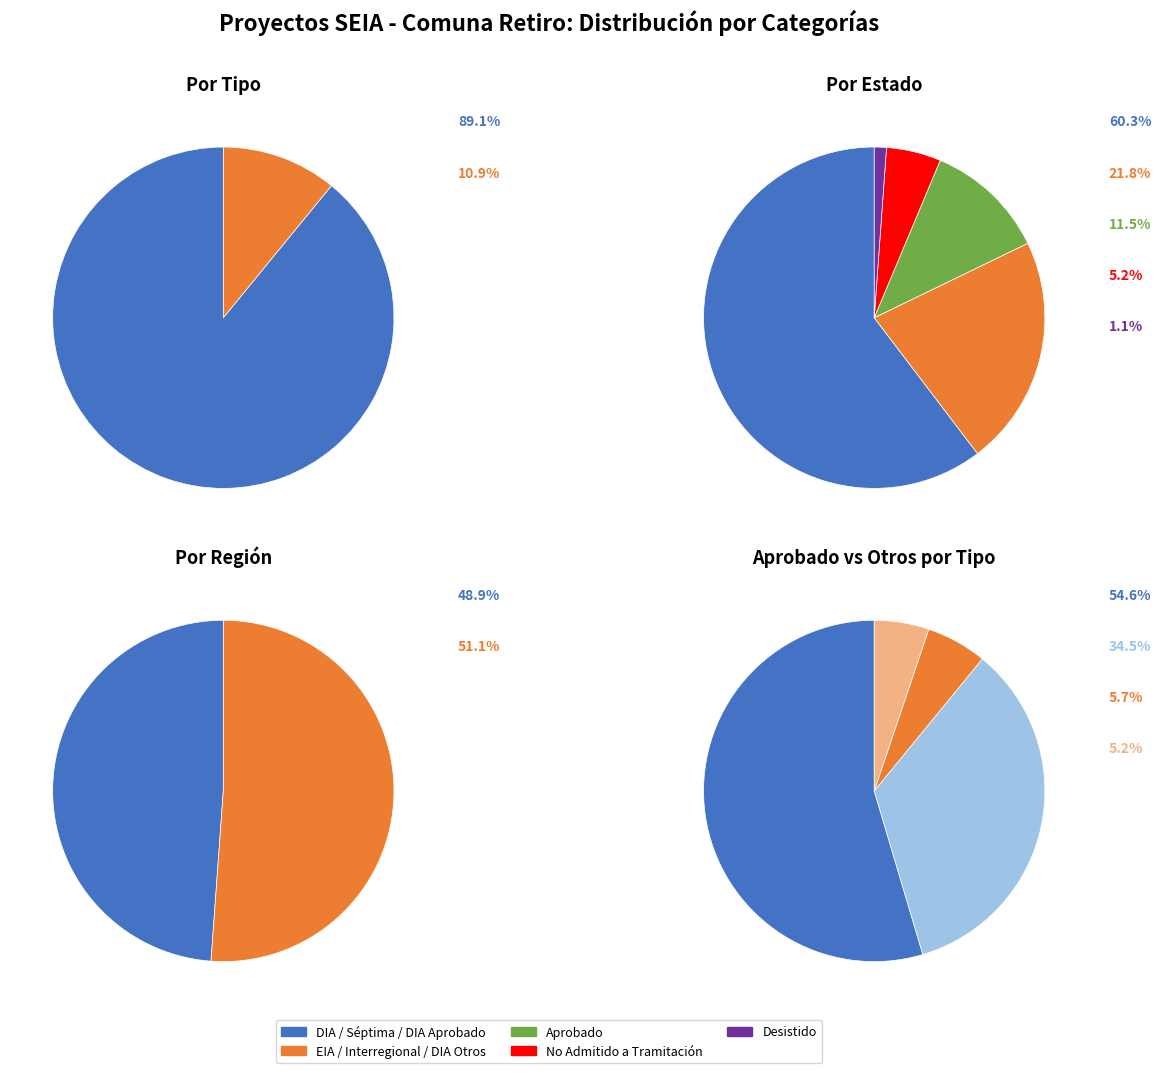

What portion of the pie excludes DIA?

10.9%